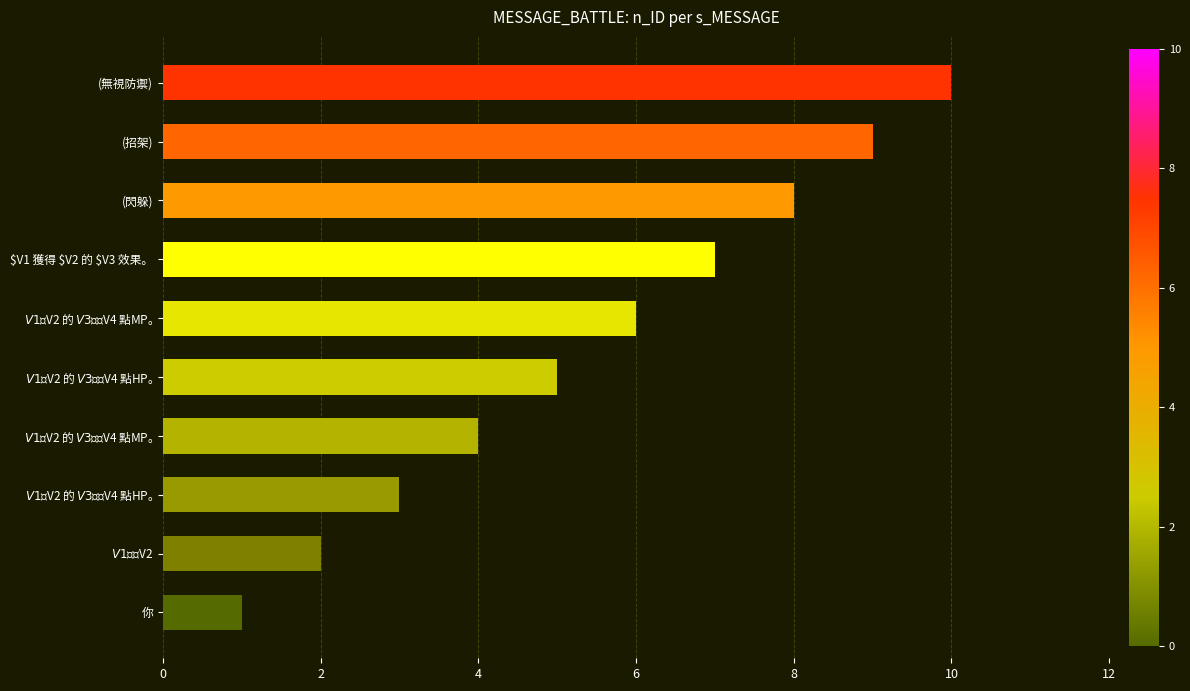

Are the bars grouped side by side (vs. stacked)?

No